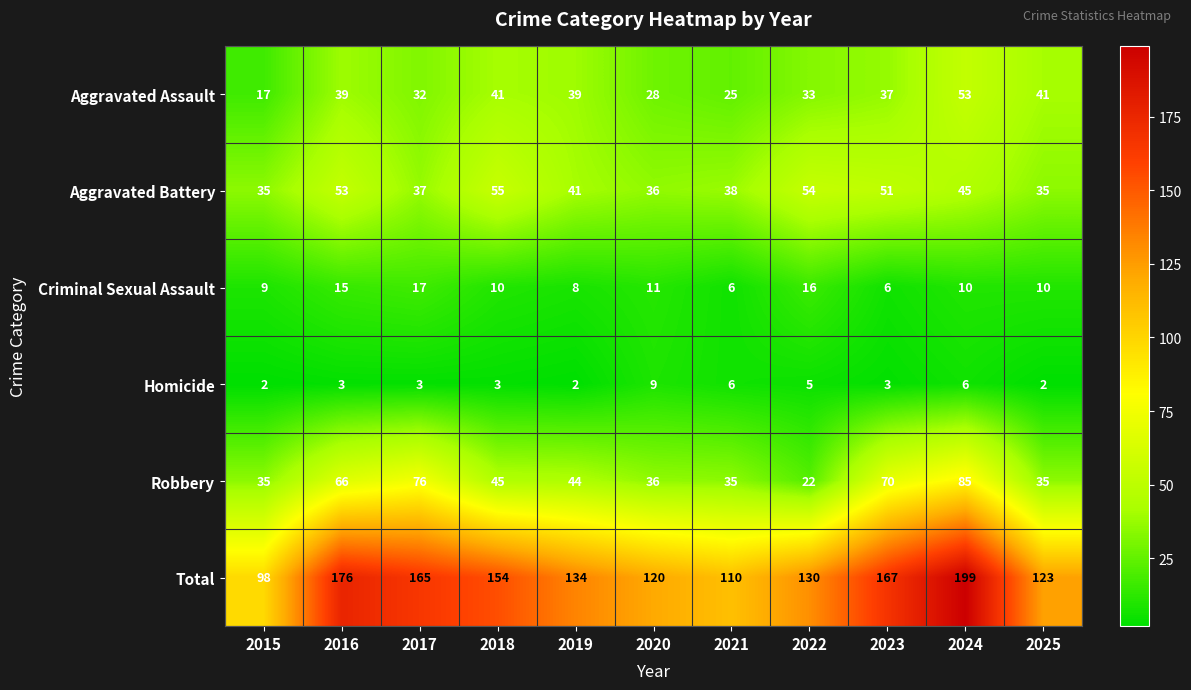

Rank the series at 2019 from lowest to highest value.

Homicide, Criminal Sexual Assault, Aggravated Assault, Aggravated Battery, Robbery, Total